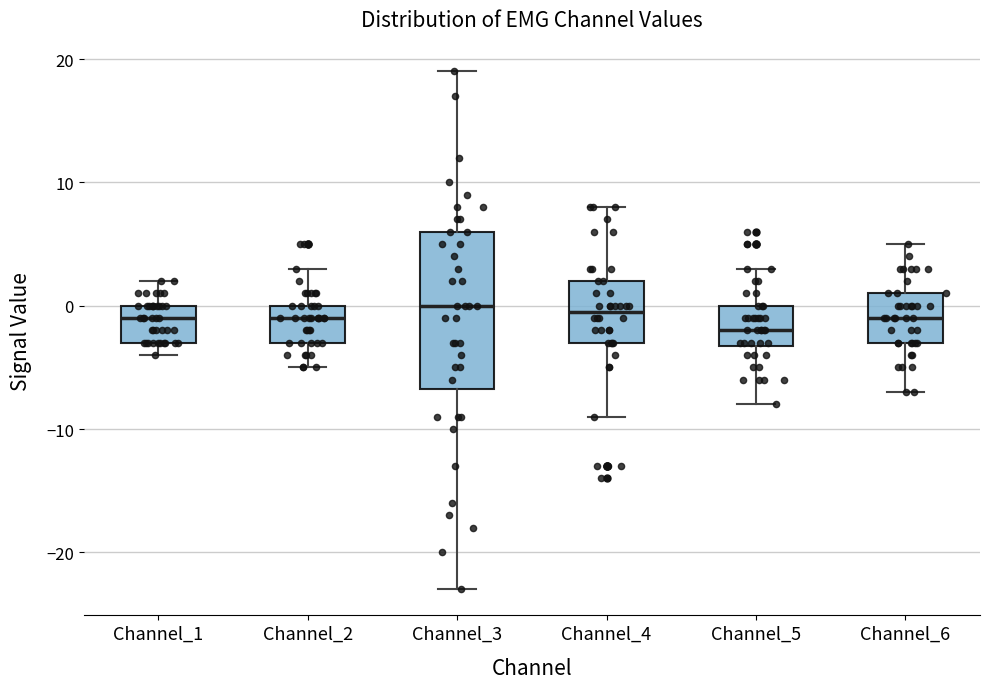

Reading left to right, transcribe this box plot: for each box, give where its median line is, the range the box spans, and where its two whiskers end, as read against the y-axis. The values are not printed on the chart, so give them approximately, as read against the axis.

Channel_1: median -1, box -3 to 0, whiskers -4 to 2
Channel_2: median -1, box -3 to 0, whiskers -5 to 3
Channel_3: median 0, box -7 to 6, whiskers -23 to 19
Channel_4: median 0, box -3 to 2, whiskers -9 to 8
Channel_5: median -2, box -3 to 0, whiskers -8 to 3
Channel_6: median -1, box -3 to 1, whiskers -7 to 5